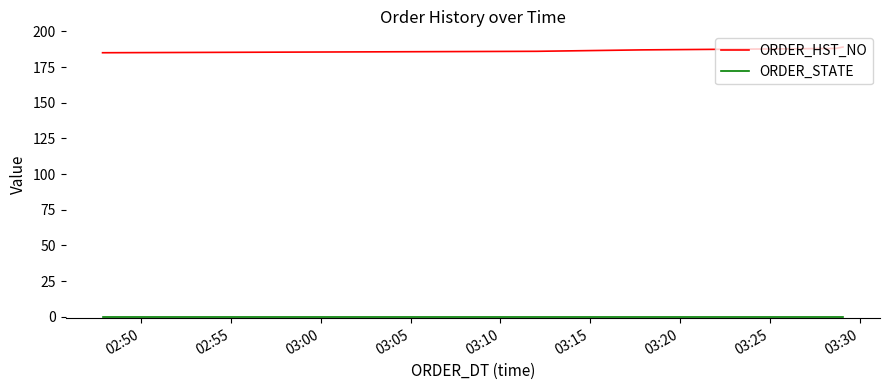

What is the greatest value displayed?

189